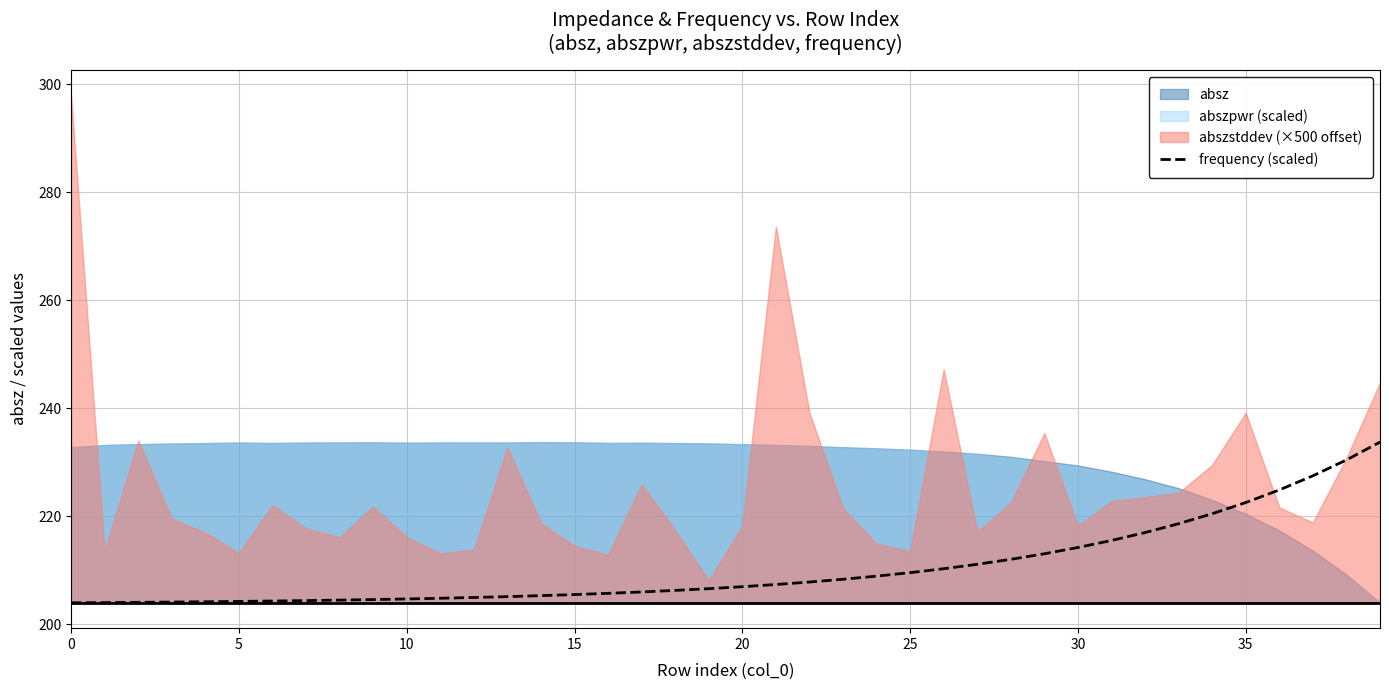

What is the lowest value of the frequency (scaled) series?

204.0